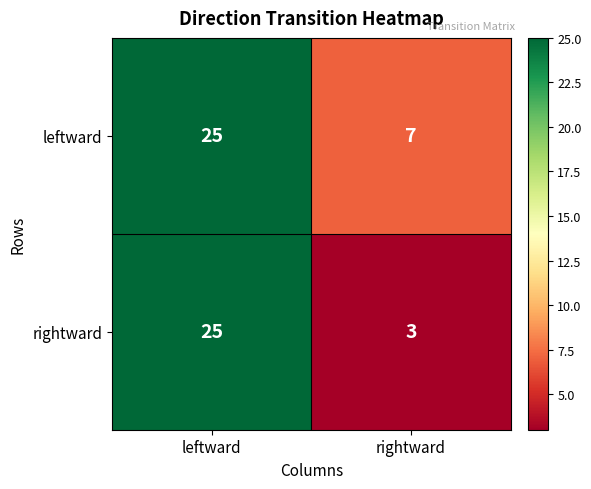

Count the number of categories in the chart.

2